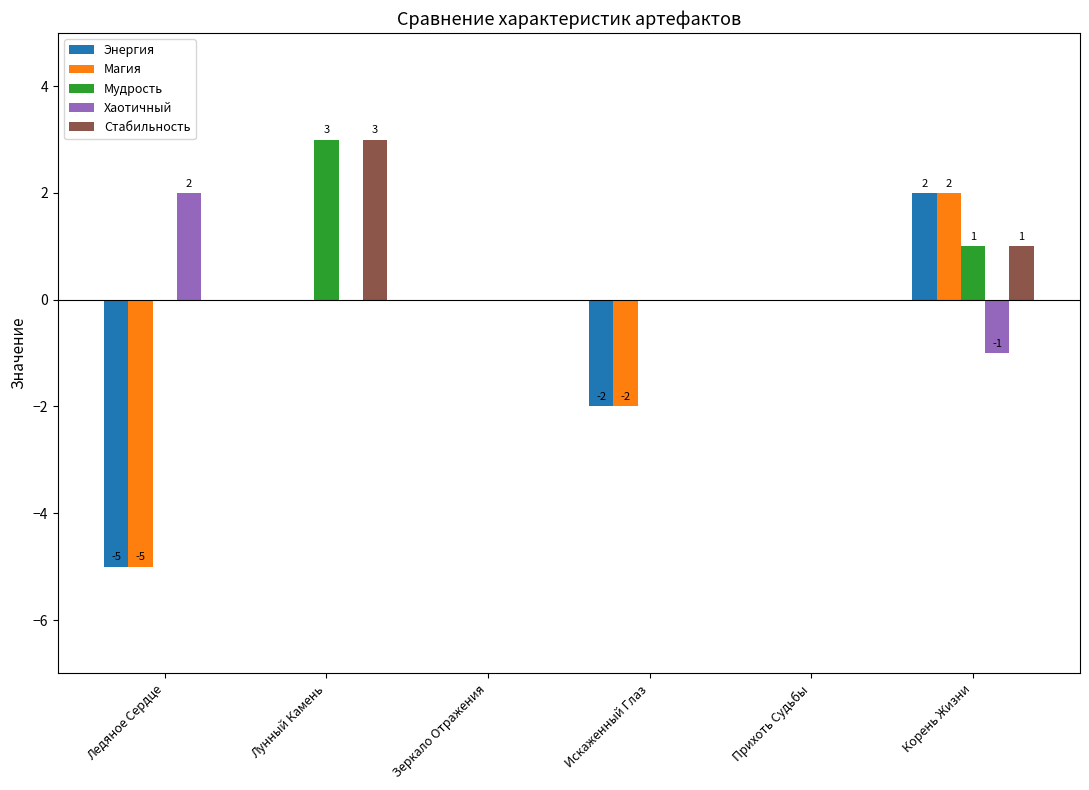

True or false: Стабильность has a value of 0 at Ледяное Сердце.

True